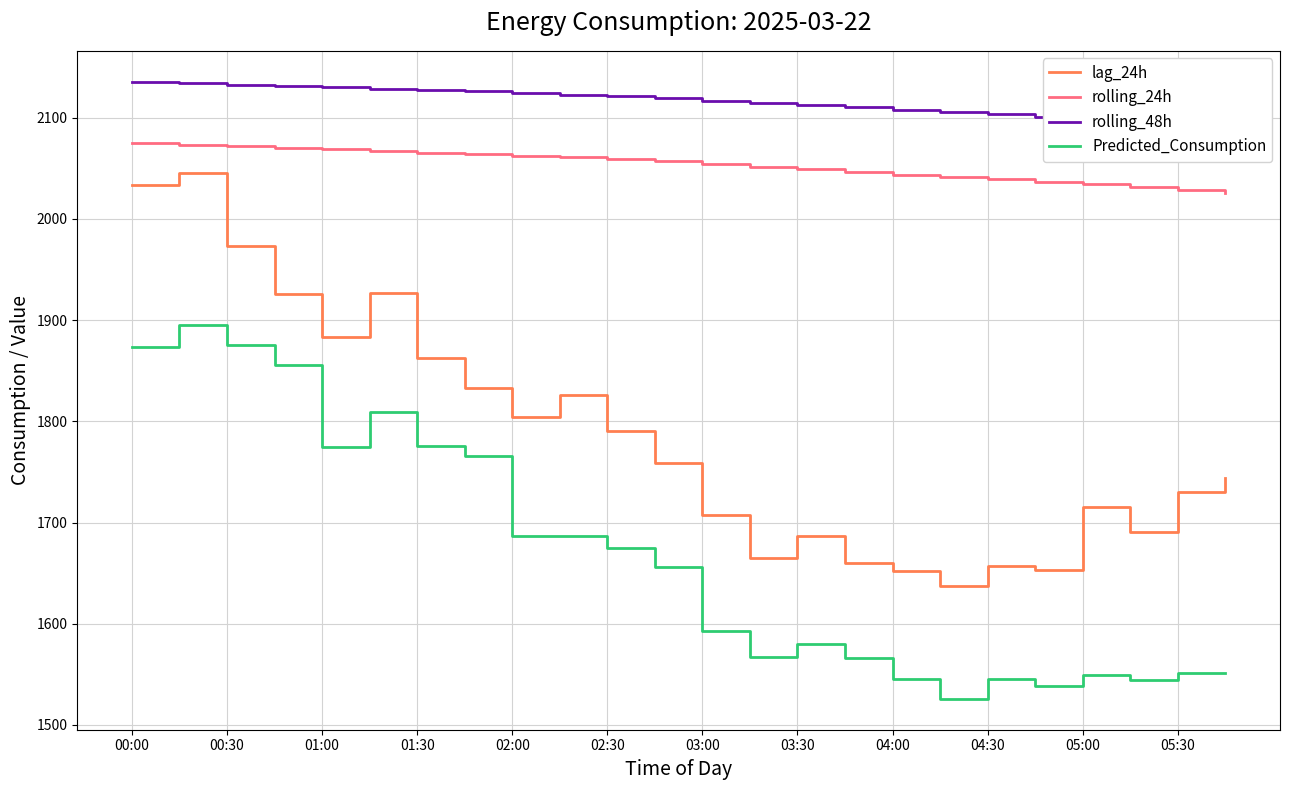

How many lines are shown in the chart?

4